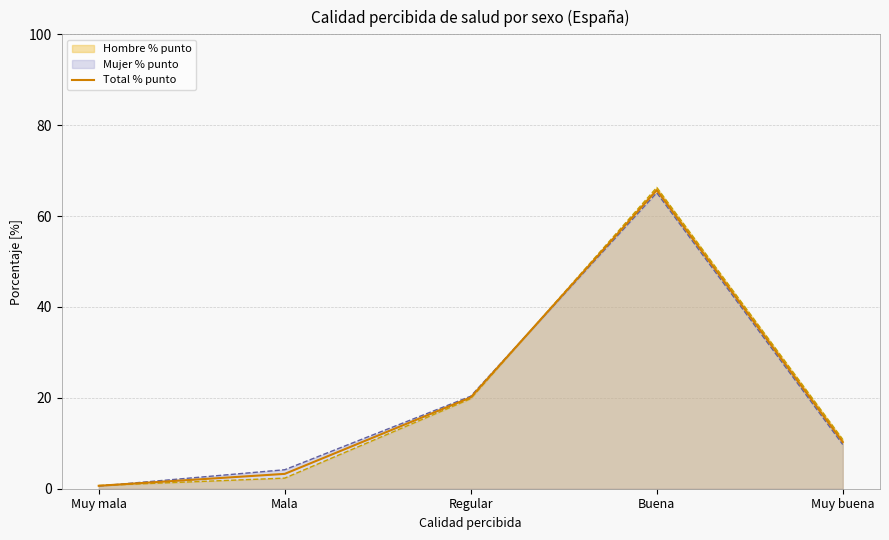

True or false: the data shows 3.3 at Mala.

True